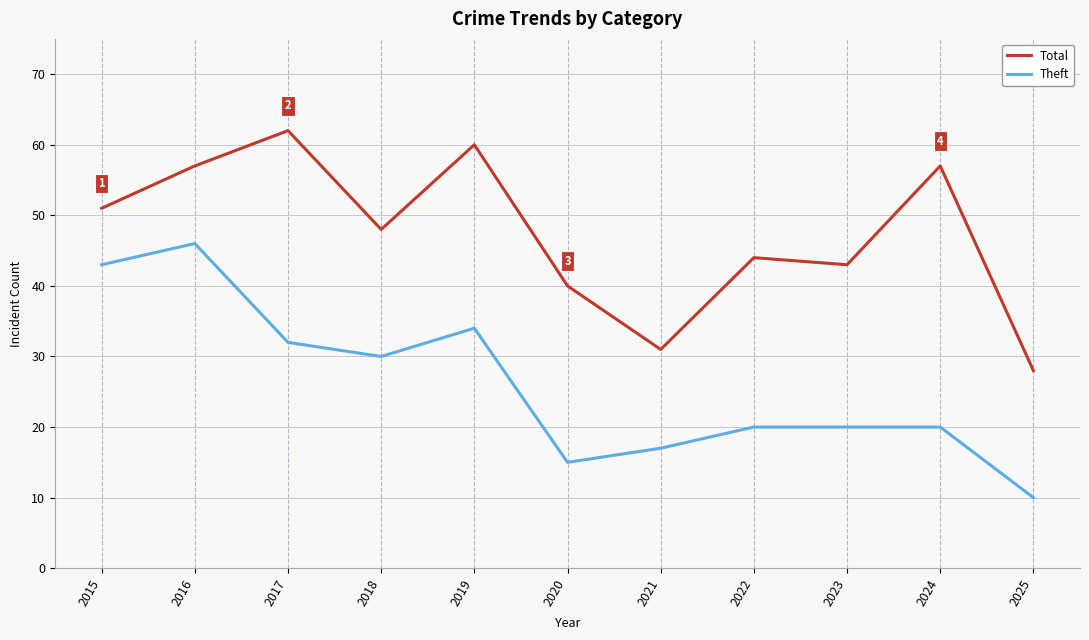

Rank the series by their average value, from lowest to highest.

Theft, Total